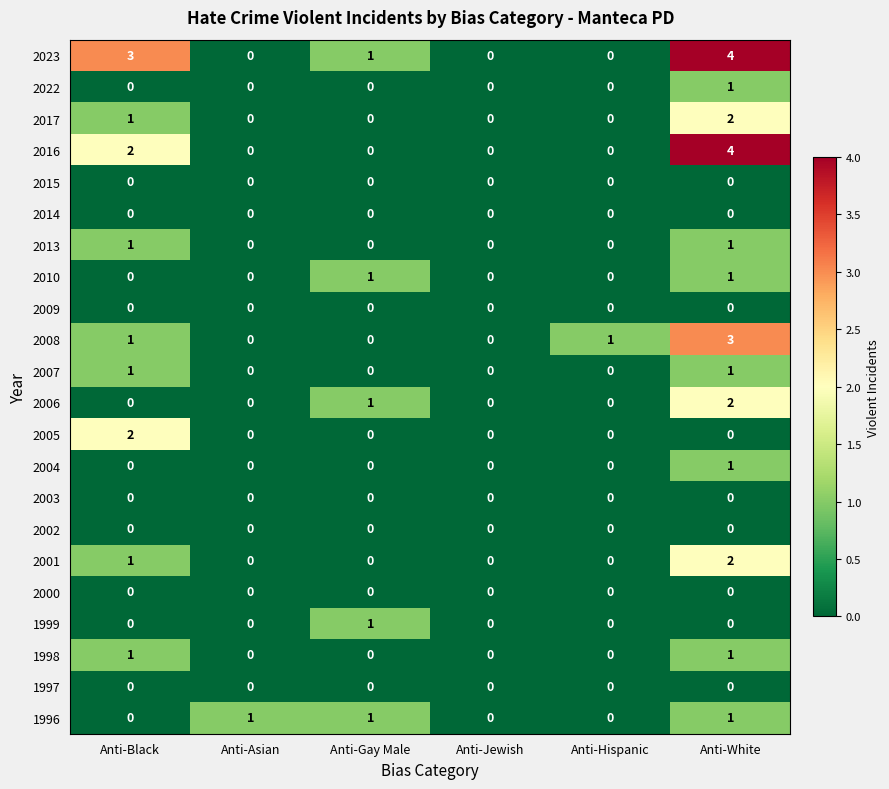

The value of 2010 at Anti-Black is 0. True or false?

True